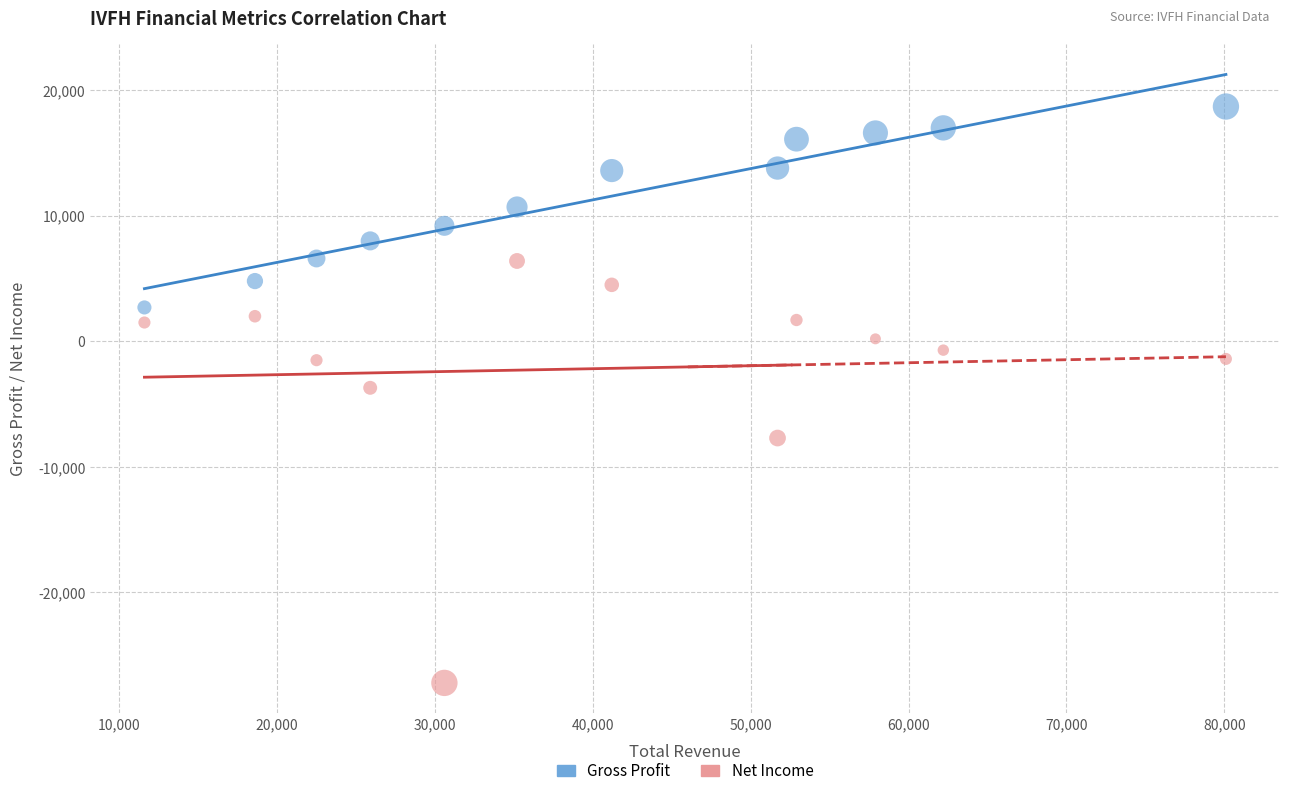

Across all series, what Y value is closest to -4250?

-3700